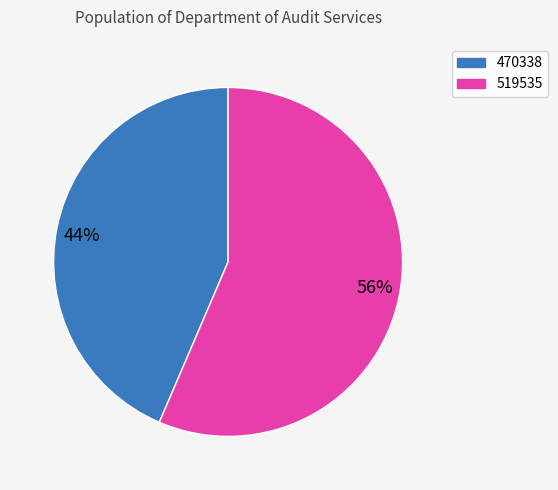

Does 56% account for over 50% of the chart?

Yes